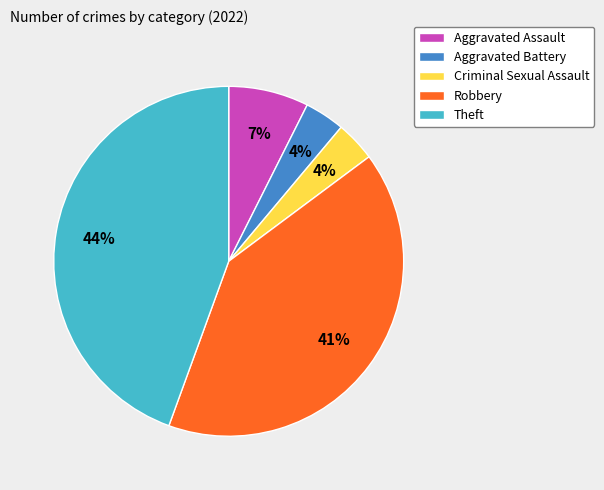

Does Aggravated Assault account for over 50% of the chart?

No